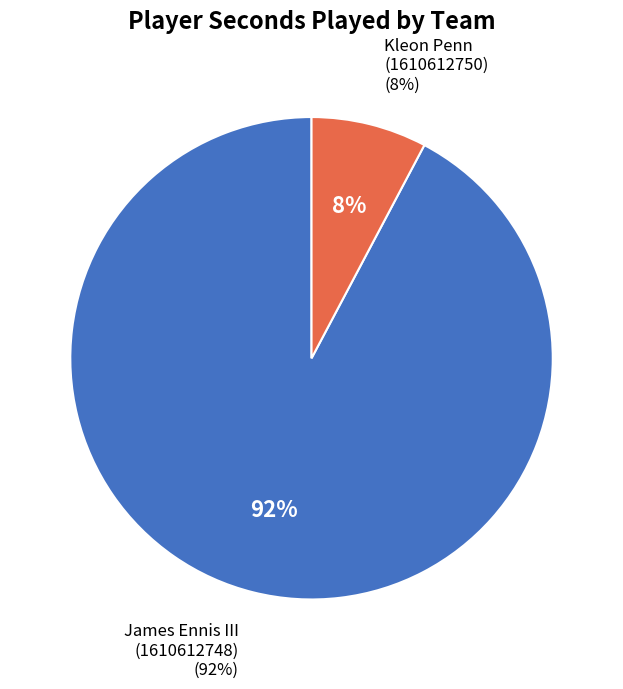

Is the sum of Kleon Penn
(Team 1610612750) and James Ennis III
(Team 1610612748) greater than half?

Yes